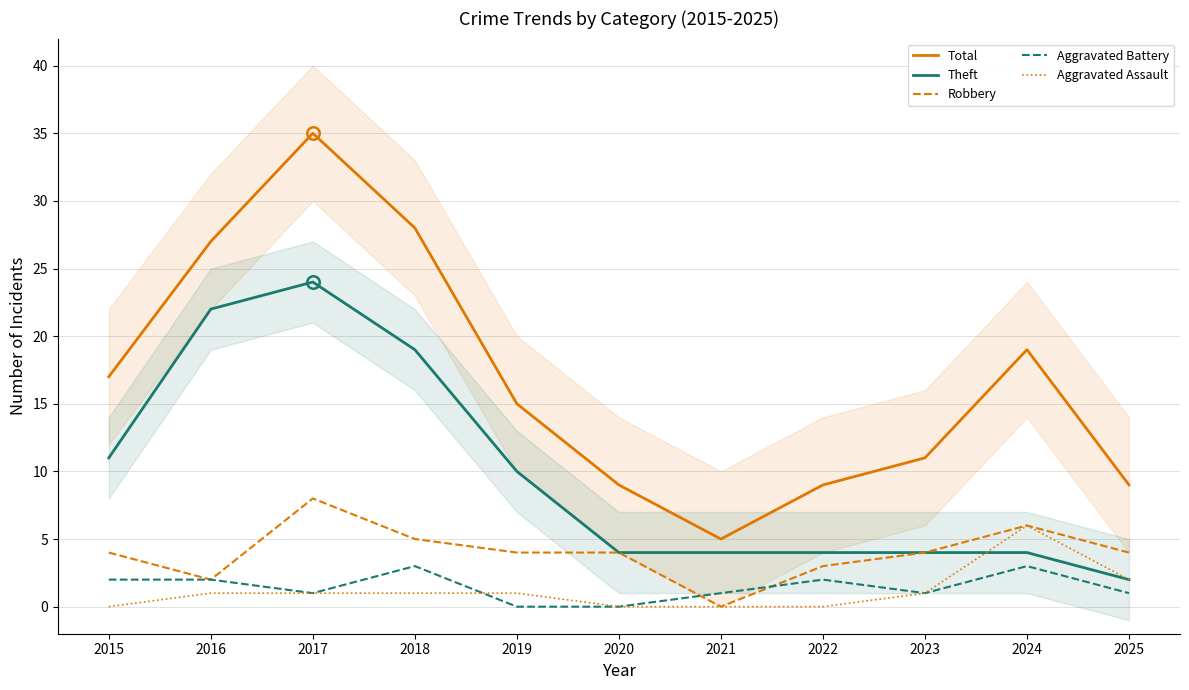

How many Aggravated Assault values are between 0 and 1?

9